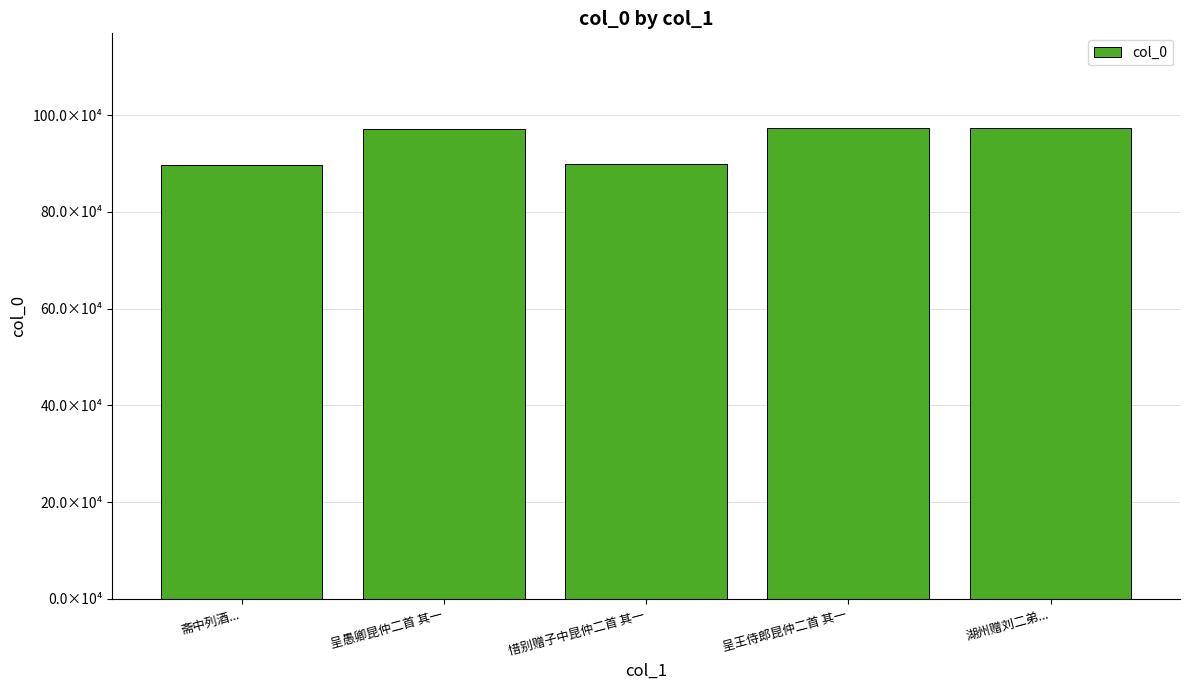

Are the bars horizontal?

No